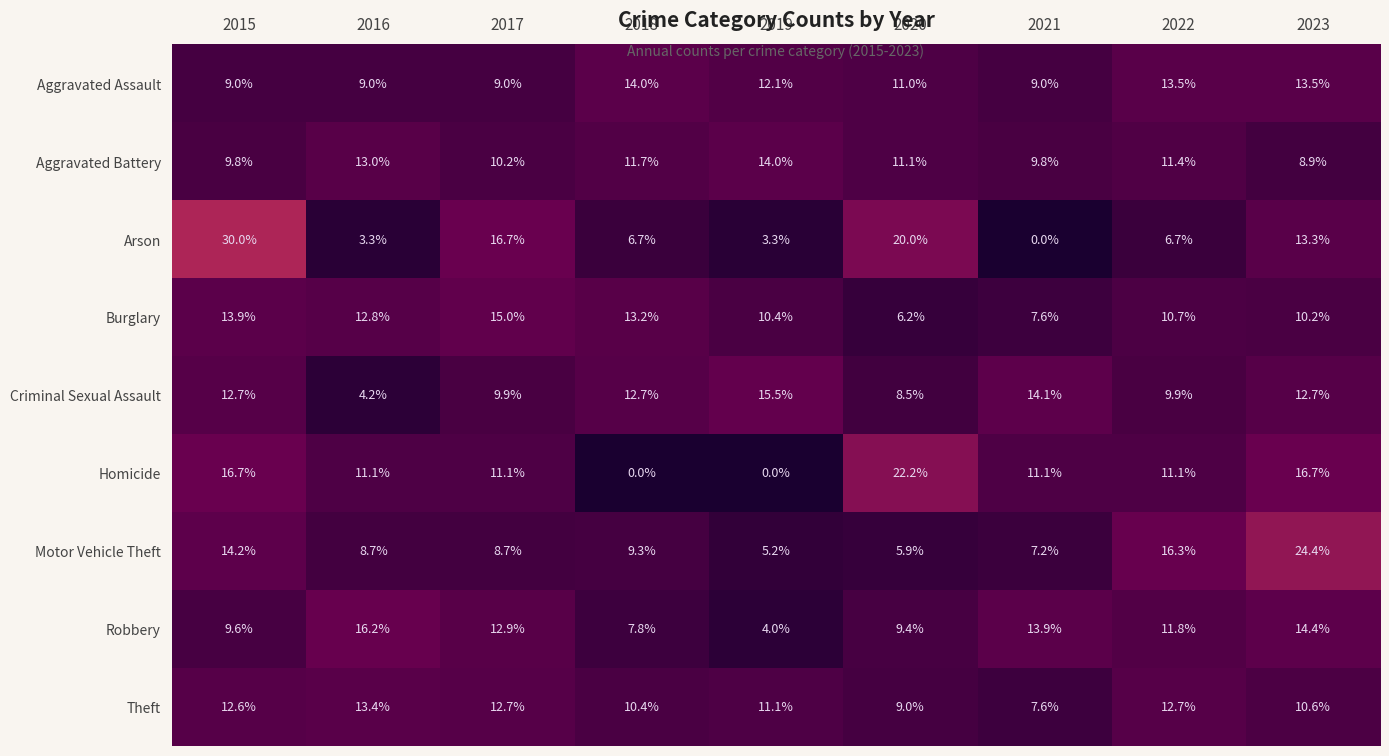

What is the difference between the second highest and minimum values in the Arson series?

20.0